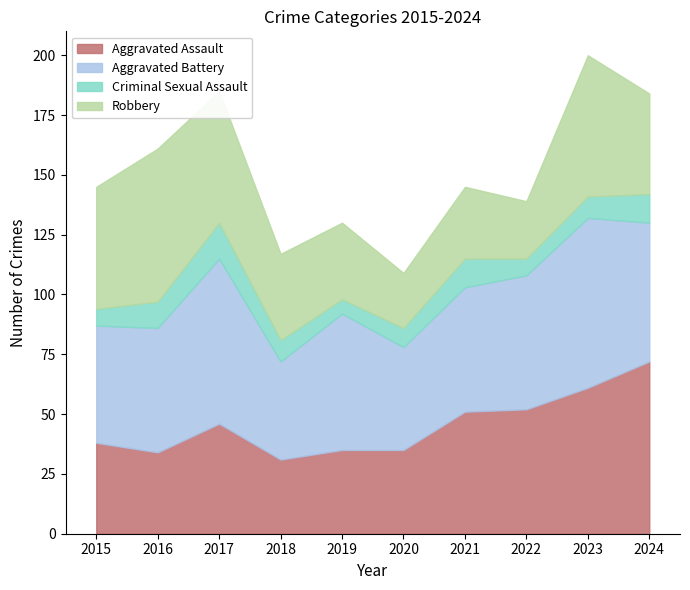

List the labels in order of Aggravated Battery value, largest first.

2023, 2017, 2024, 2019, 2022, 2016, 2021, 2015, 2020, 2018